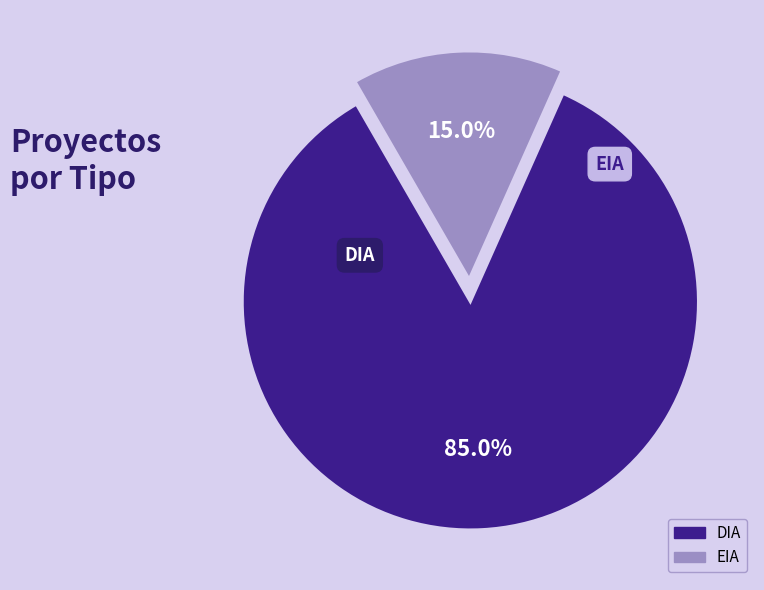

Is the sum of EIA and DIA greater than half?

Yes